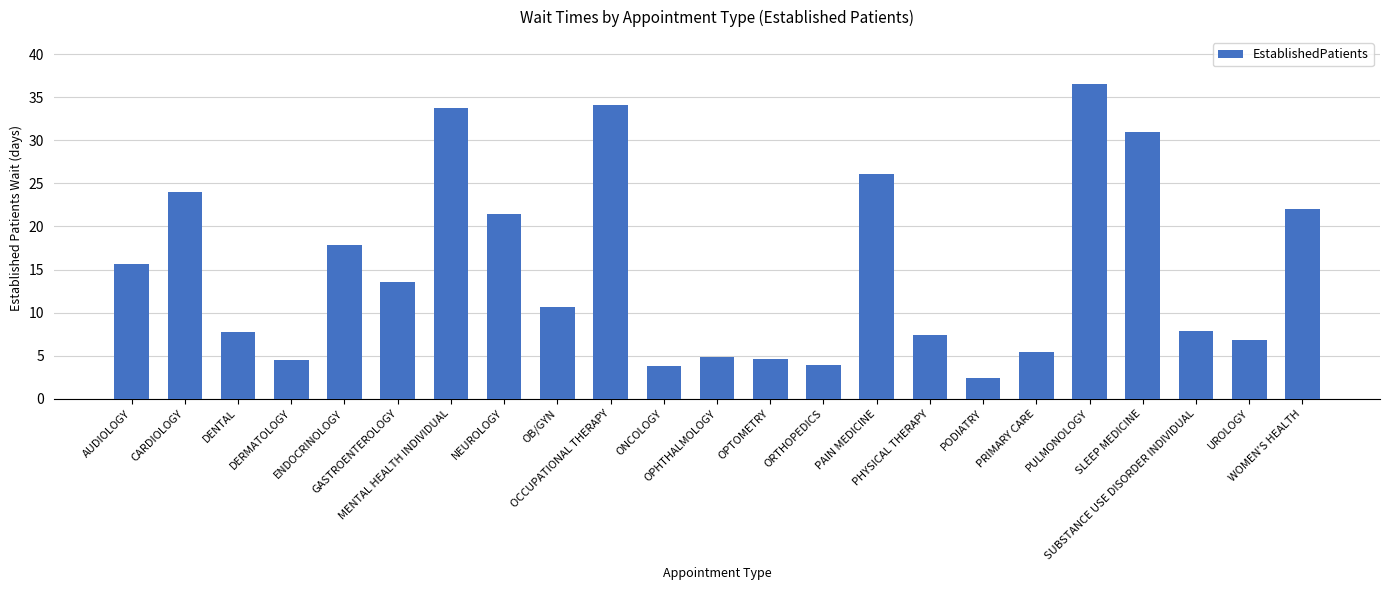

Approximately how many times larger is the value at OPTOMETRY compared to PRIMARY CARE?

0.9